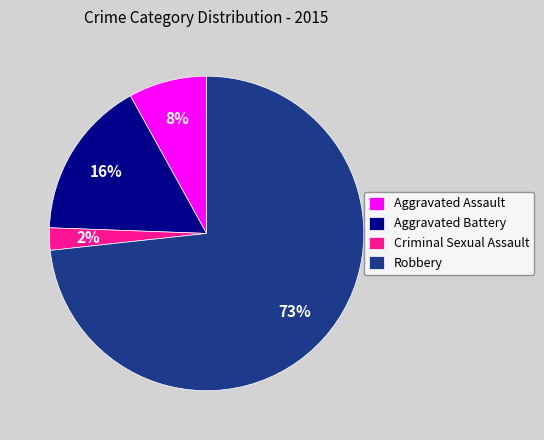

Is it true that Criminal Sexual Assault is 11% of the pie?

False